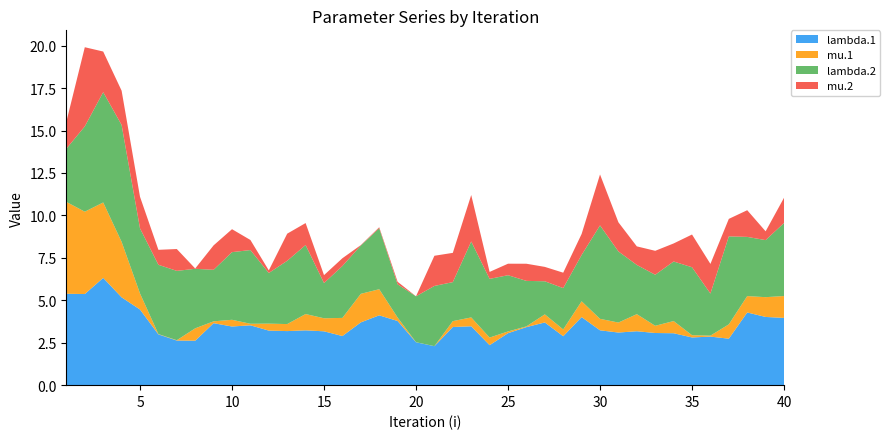

Reading left to right, list all the values displayed in this chart.

lambda.1: 5.4	5.4	6.3	5.2	4.5	3.0	2.6	2.6	3.7	3.5	3.5	3.2	3.2	3.2	3.2	2.9	3.7	4.1	3.8	2.5	2.3	3.4	3.5	2.4	3.1	3.4	3.7	2.9	4.0	3.2	3.1	3.2	3.1	3.1	2.8	2.9	2.7	4.3	4.0	4.0
mu.1: 5.4	4.9	4.4	3.3	0.9	0.0	0.0	0.7	0.1	0.4	0.1	0.4	0.4	1.0	0.8	1.1	1.7	1.5	0.2	0.0	0.0	0.3	0.5	0.4	0.1	0.0	0.5	0.4	0.9	0.7	0.6	1.0	0.4	0.7	0.1	0.1	0.8	1.0	1.2	1.3
lambda.2: 3.1	5.0	6.5	6.9	3.8	4.1	4.1	3.5	3.0	4.0	4.3	3.0	3.7	4.1	2.1	3.1	2.8	3.6	2.0	2.7	3.5	2.3	4.5	3.5	3.3	2.7	1.9	2.4	2.7	5.5	4.2	2.9	3.0	3.5	4.0	2.5	5.2	3.5	3.4	4.3
mu.2: 1.6	4.7	2.4	2.0	1.9	0.9	1.3	0.0	1.4	1.4	0.6	0.2	1.6	1.3	0.5	0.5	0.0	0.1	0.1	0.0	1.8	1.7	2.7	0.4	0.7	1.0	0.8	0.9	1.2	3.0	1.7	1.1	1.4	1.1	1.9	1.7	1.0	1.6	0.5	1.5